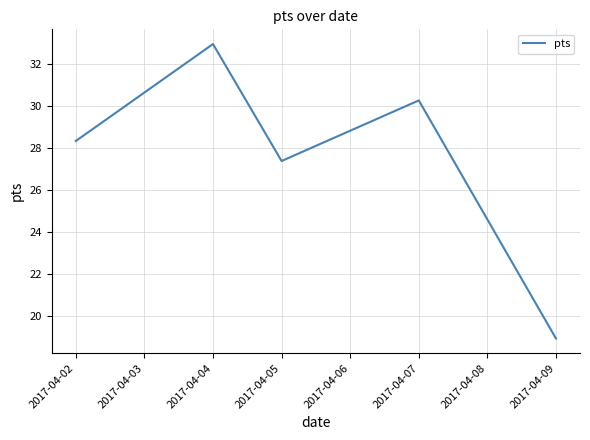

At which label is the value closest to 25?

2017-04-05